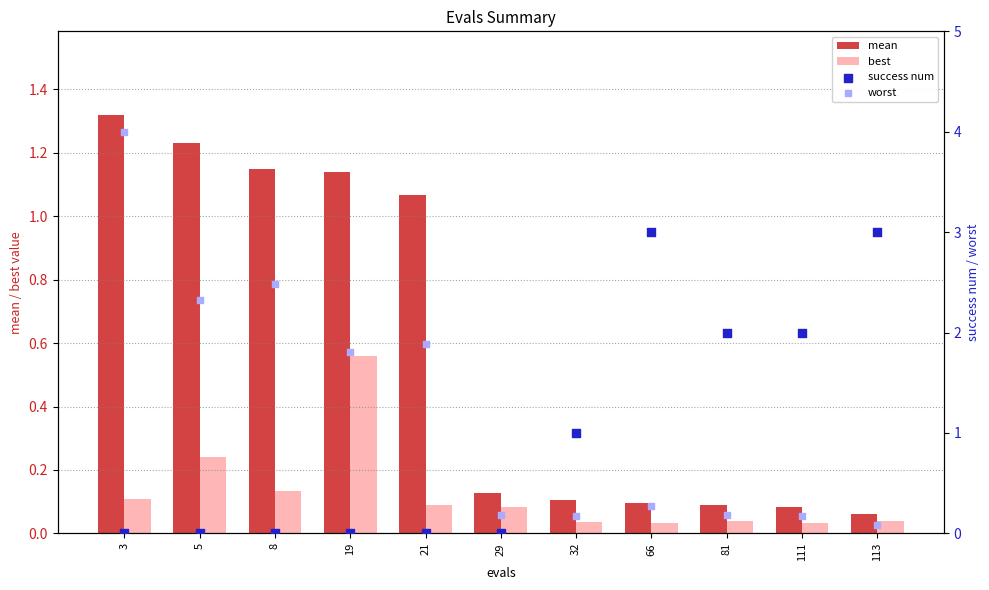

Which series contains the highest Y value?

worst